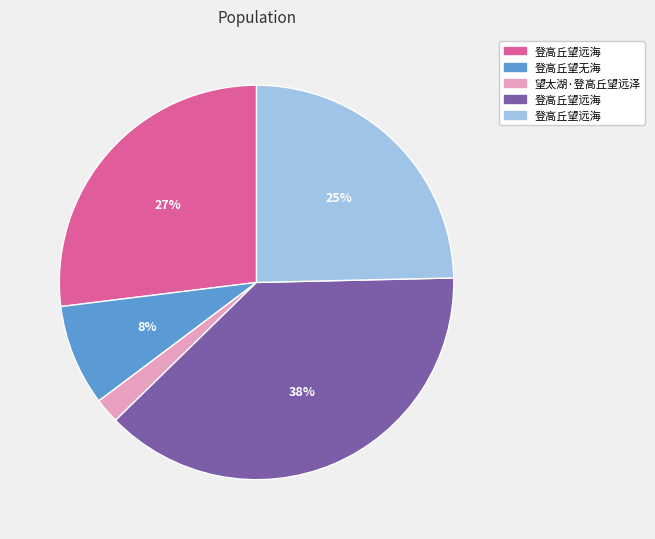

To the nearest percent, what is the difference between the largest and smallest slice percentages?

36%